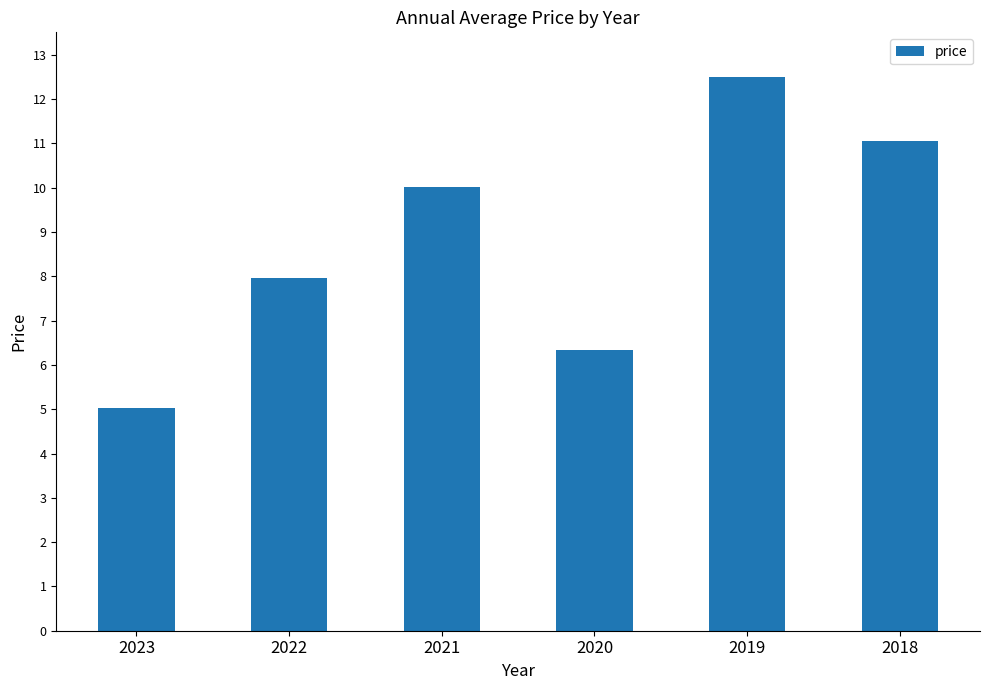

At which label is the value closest to 8?

2022